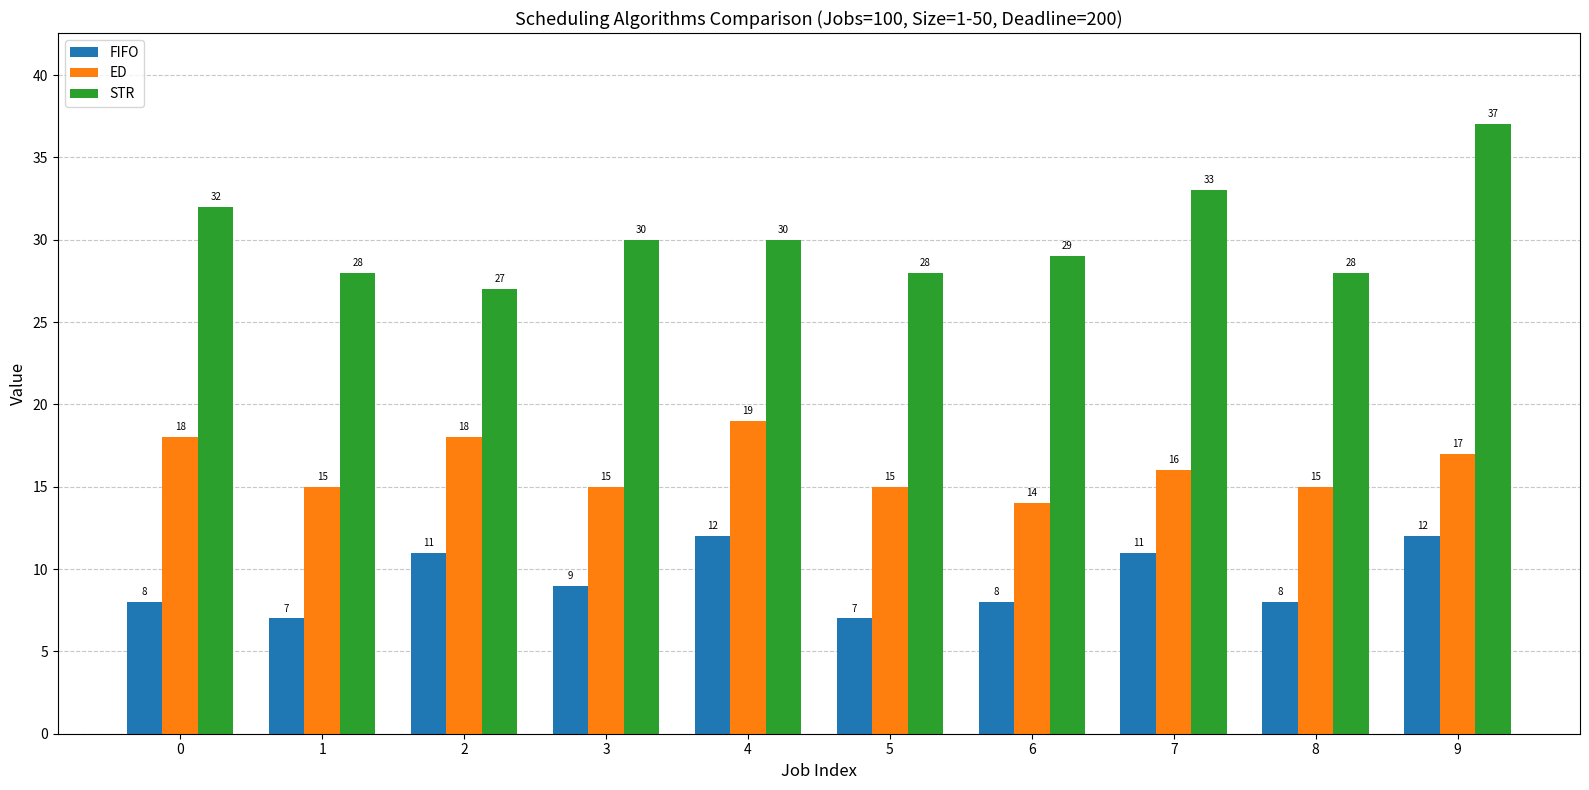

Is the value of FIFO at 2 greater than the value of ED at 8?

No